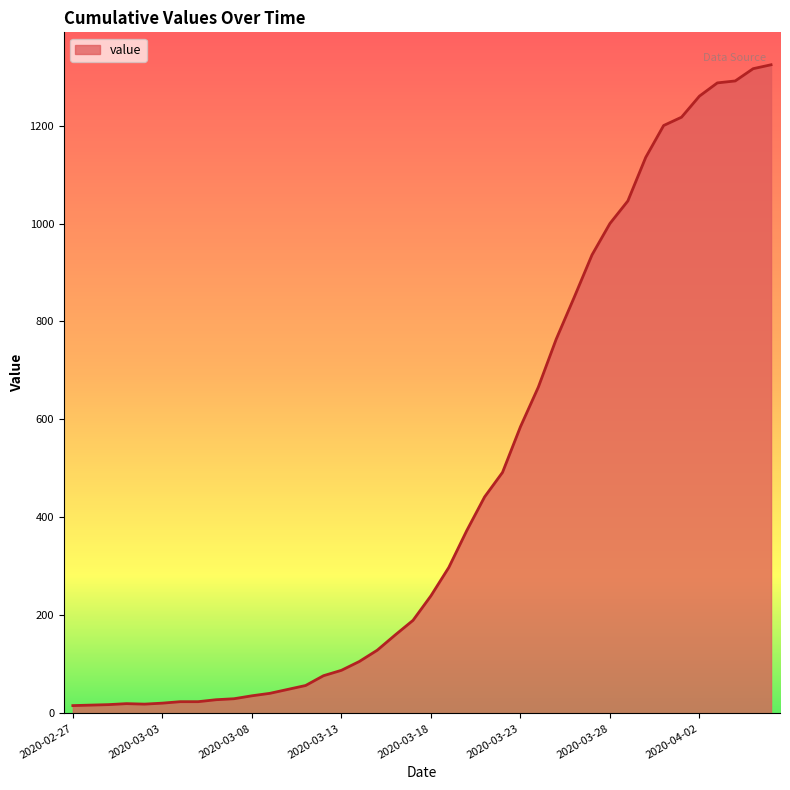

What is the greatest value displayed?

1324